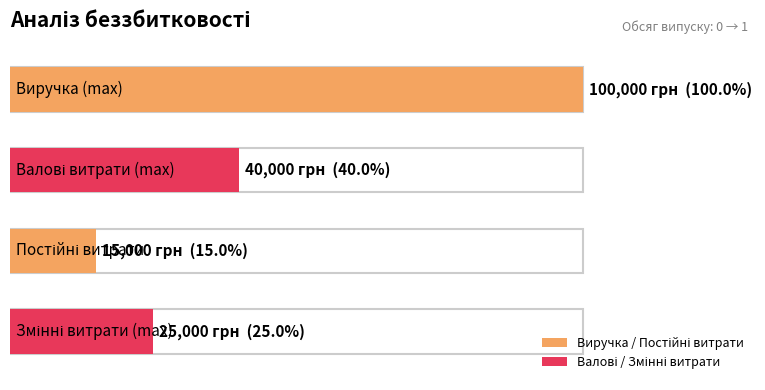

What is the difference between the Змінні витрати values at 0.7 and 0.6?

2500